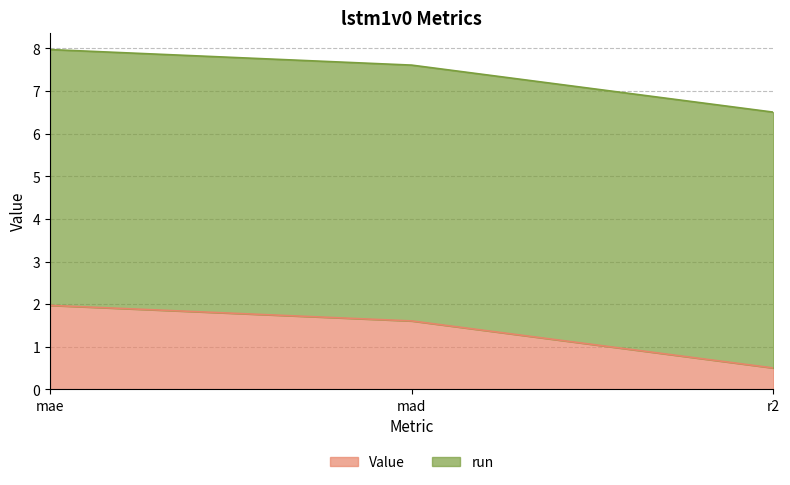

Reading left to right, what are all the values shown in this chart?

mae=2.0	mad=1.6	r2=0.5